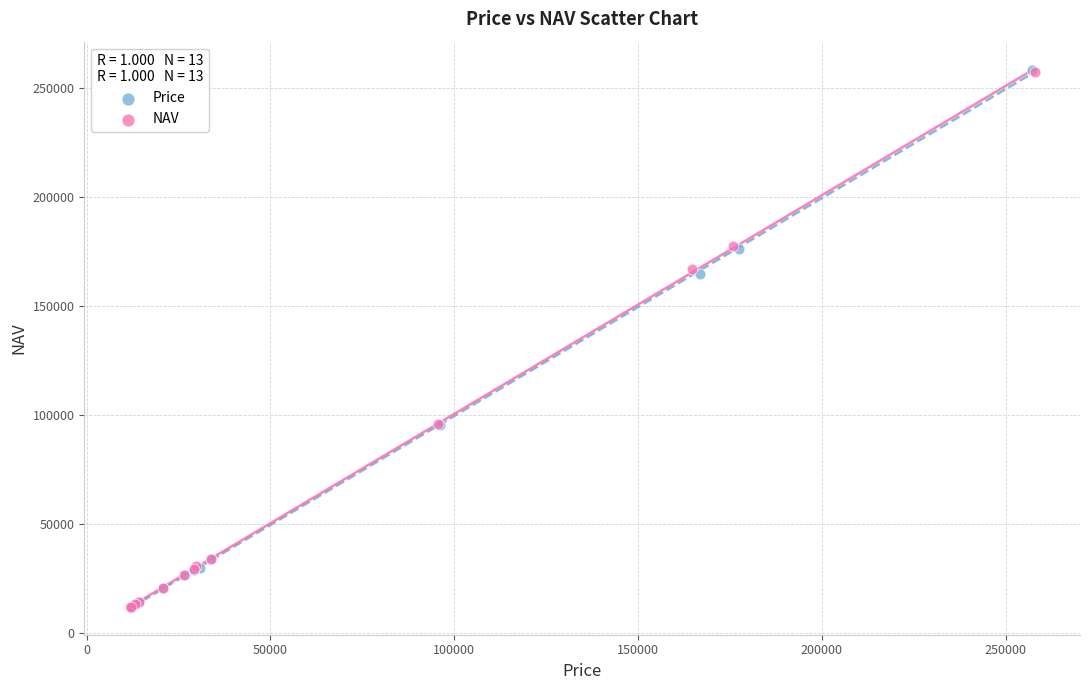

Which series has the largest Y range (max minus min)?

Price